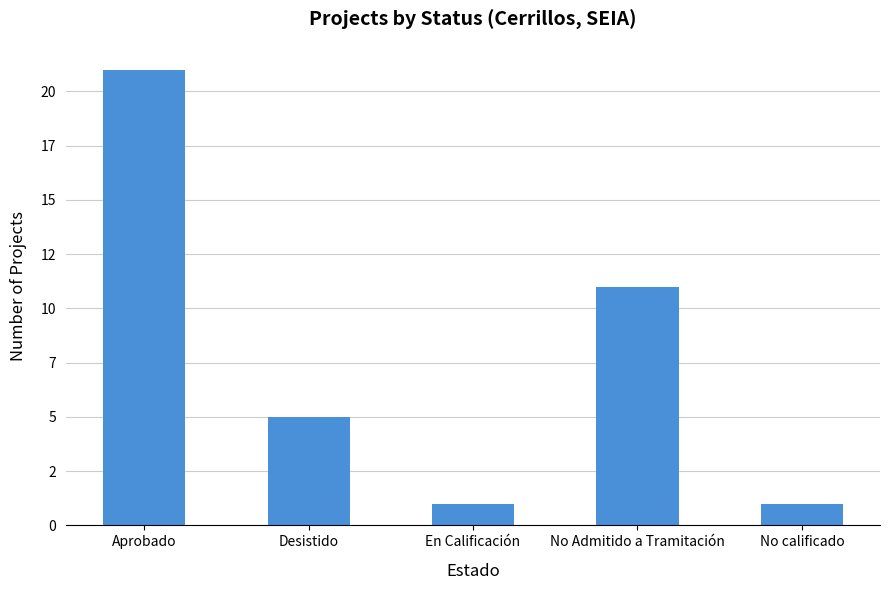

Does the chart contain any negative values?

No